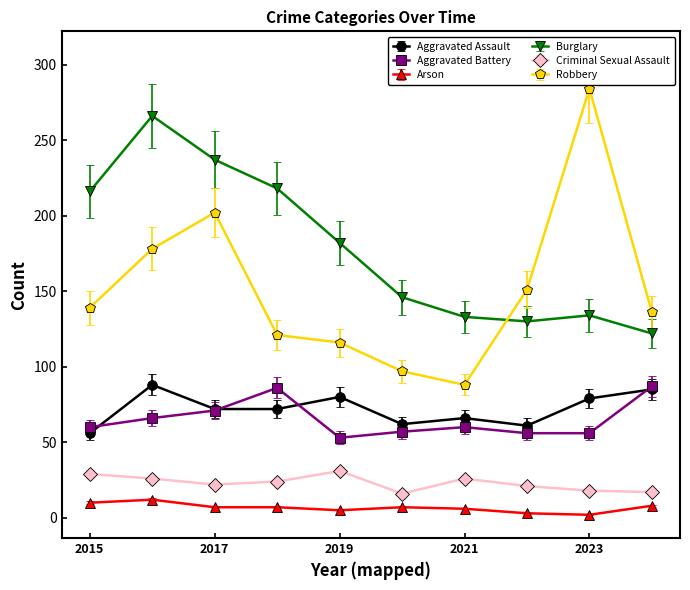

True or false: Arson has more than 0 points higher than both neighbors.

True